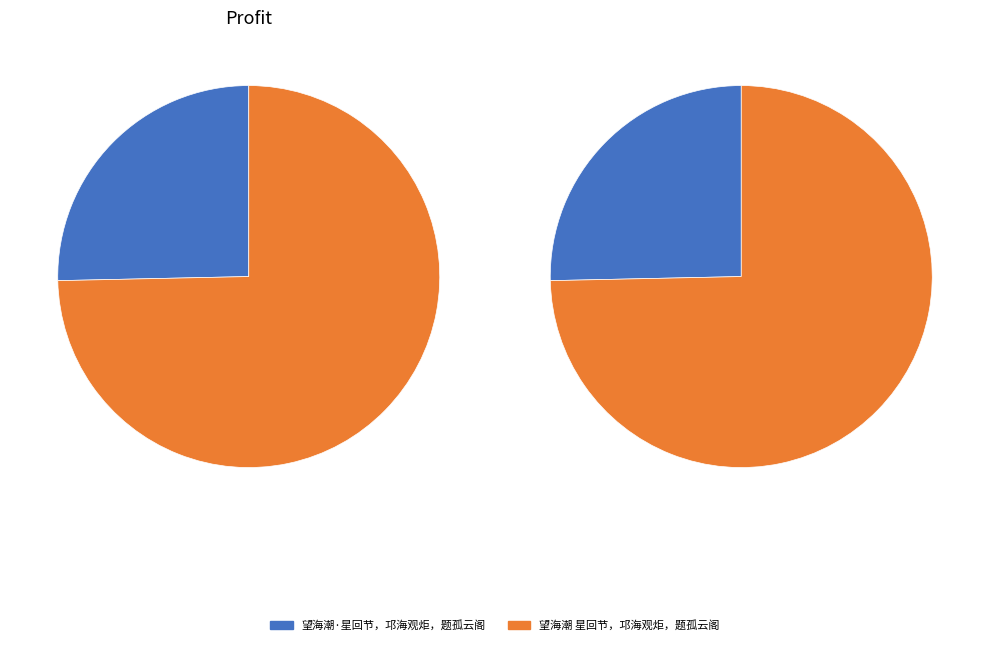

What is the largest slice in the pie chart?

望海潮 星回节，邛海观炬，题孤云阁